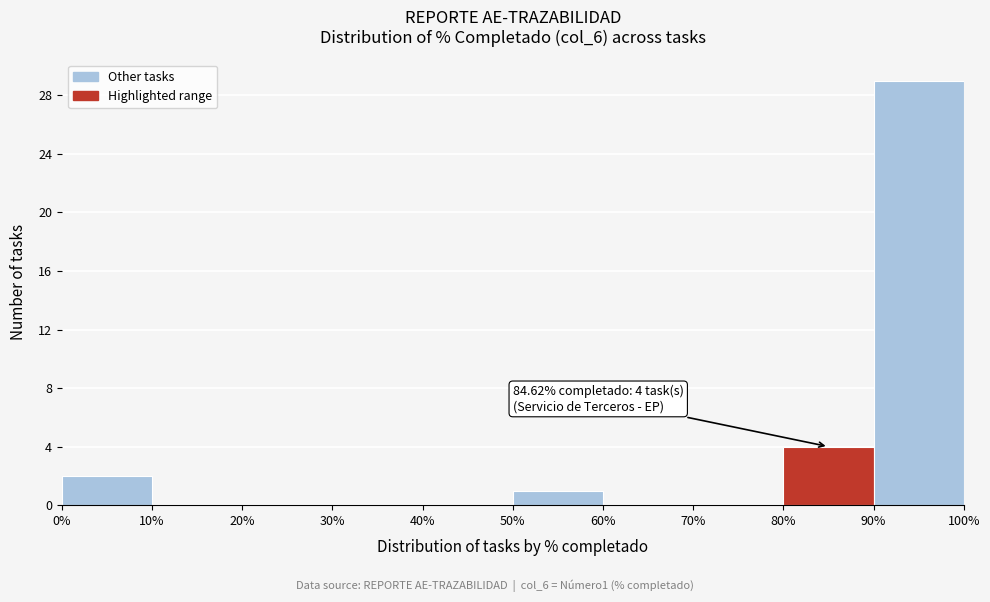

Which range on the x-axis has the tallest bar?

90% to 100%